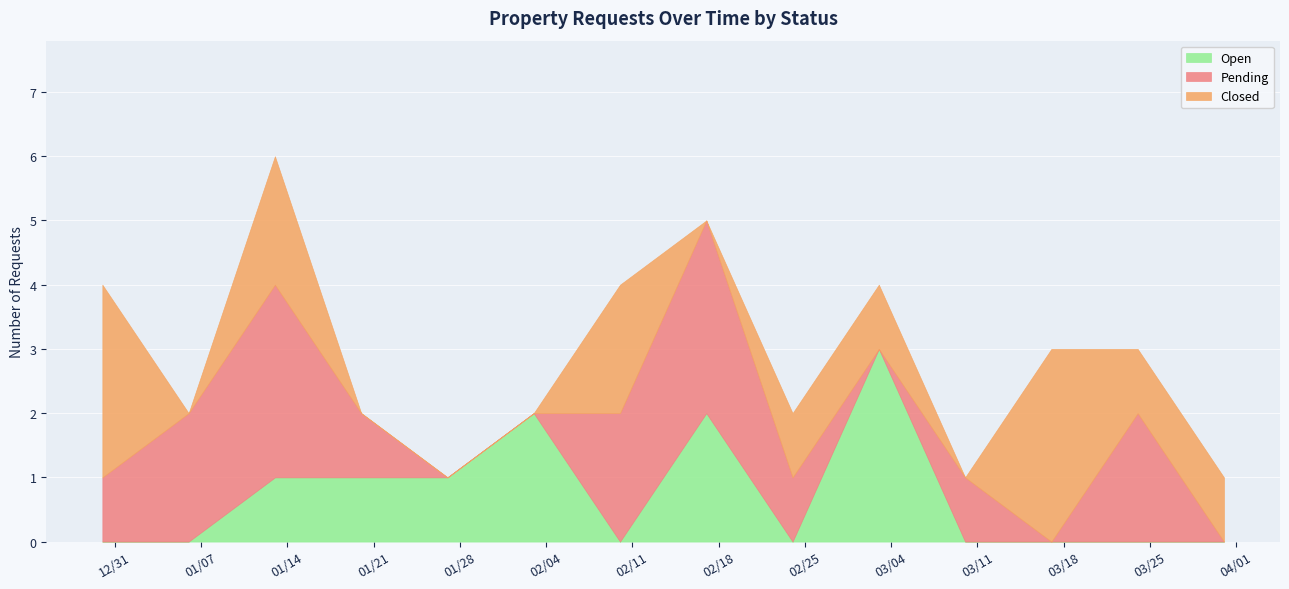

What is the highest value of the Open series?

3